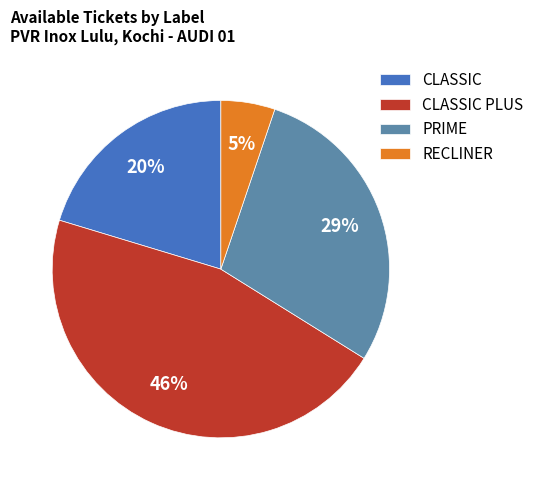

To the nearest percent, what portion does CLASSIC represent?

20%